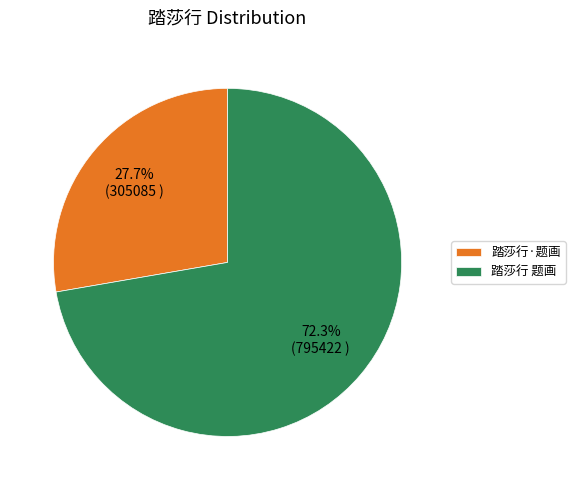

How many slices are in this pie chart?

2